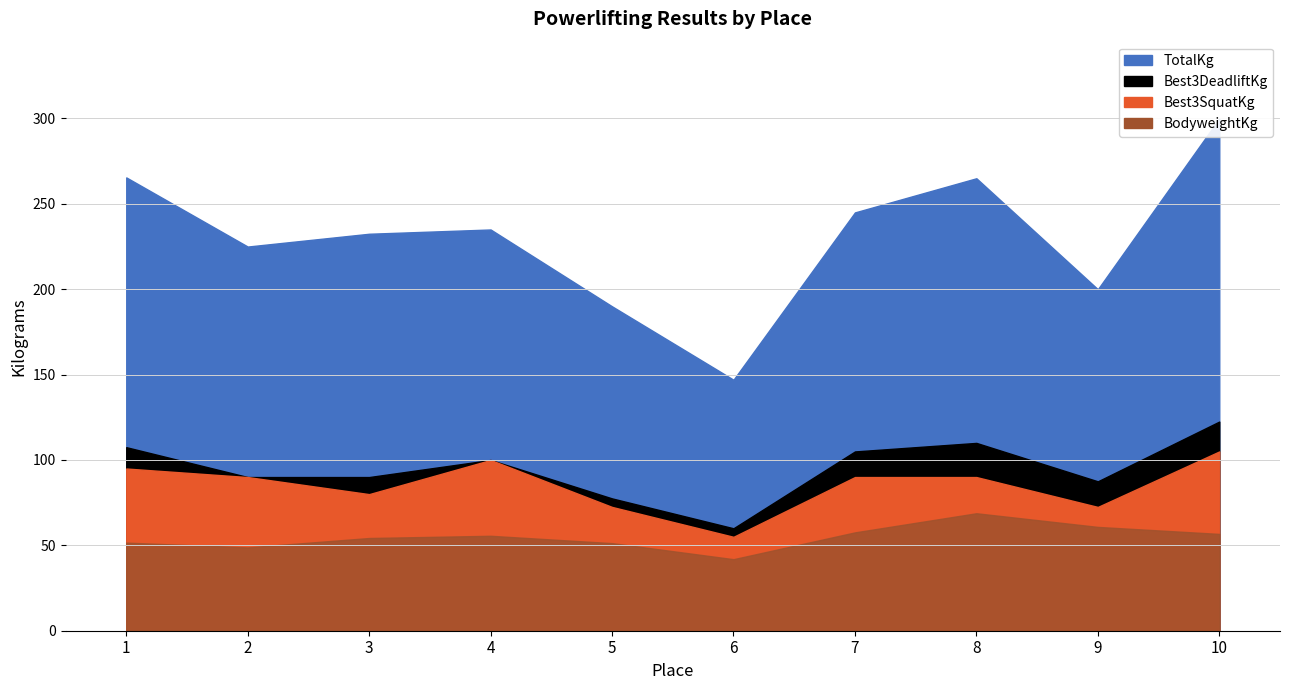

Does the chart display data point markers on the line(s)?

No